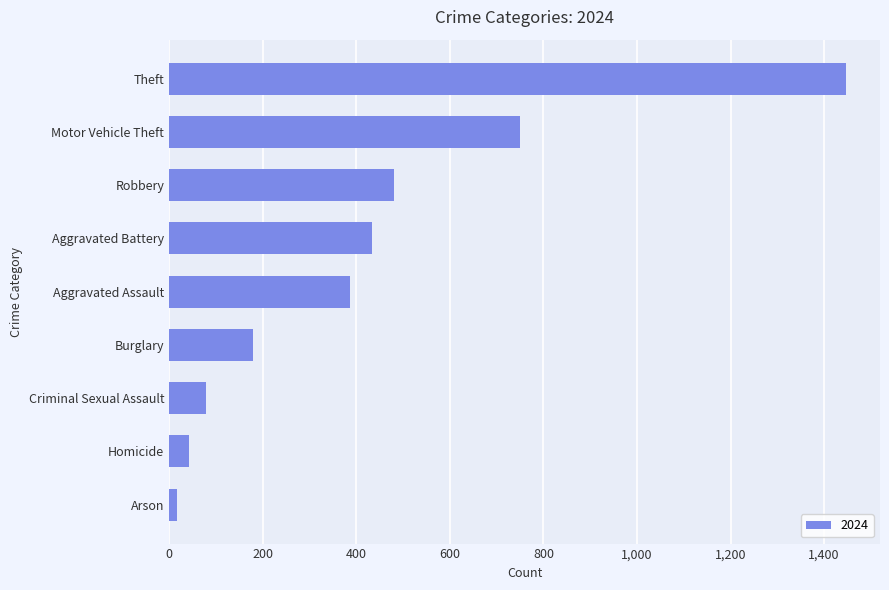

How many data points does each series have?

9